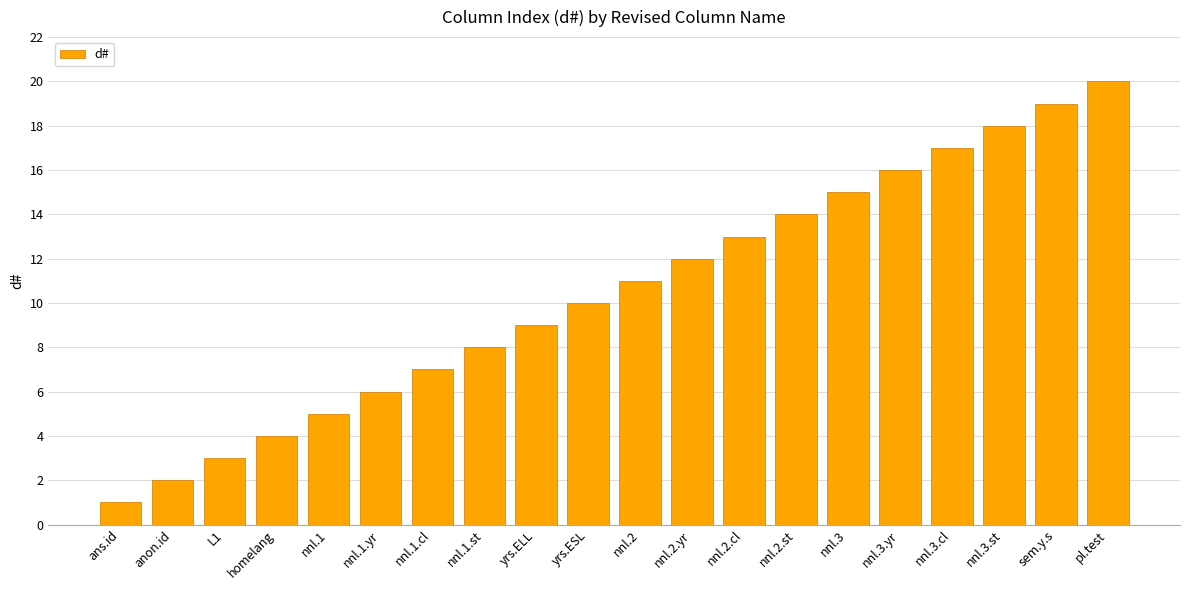

The value at nnl.3.st is 18. True or false?

True